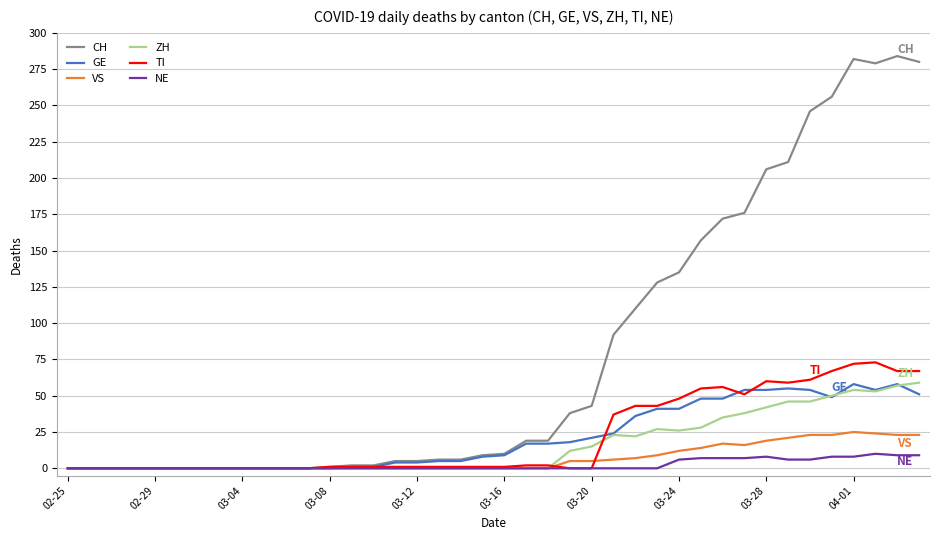

What is the greatest value displayed?

284